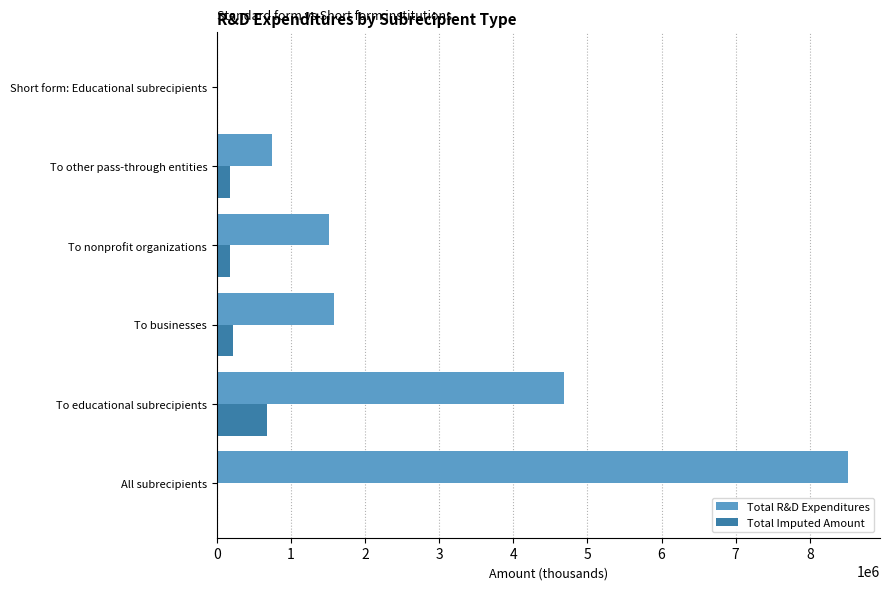

Which series has the largest range (max minus min)?

Total R&D Expenditures